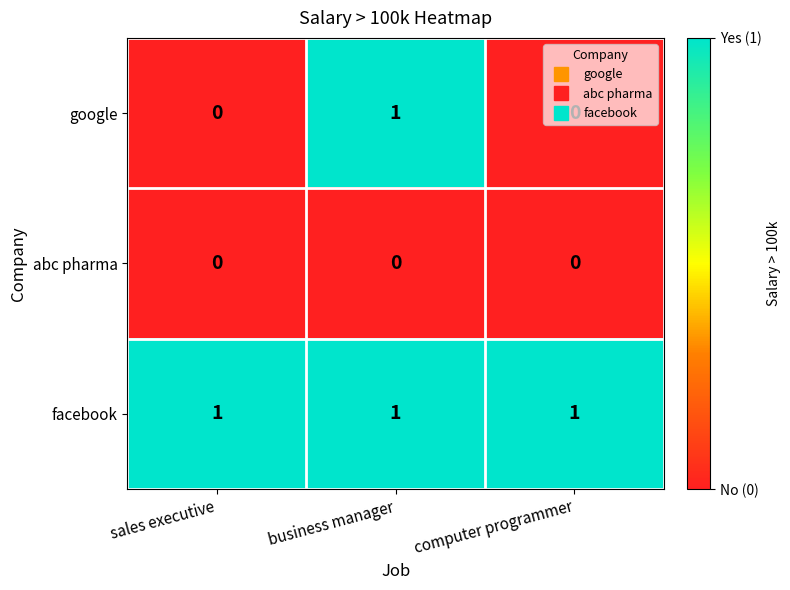

At which label does google reach its peak?

business manager